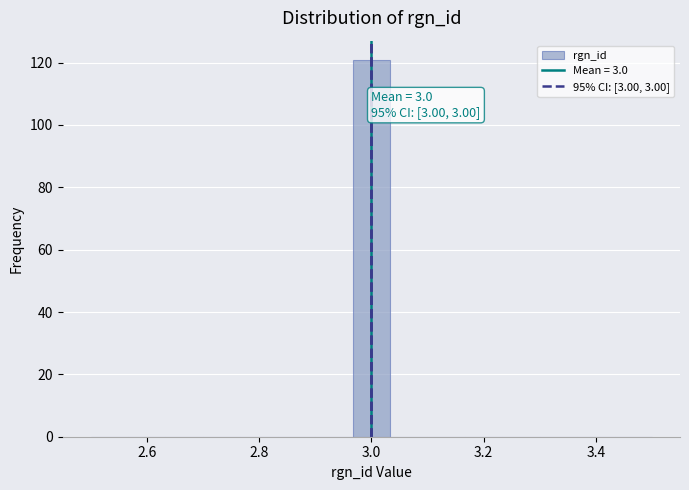

Around what value on the x-axis is the tallest bar? Give the approximate position of its centre, as read against the axis.

3.00